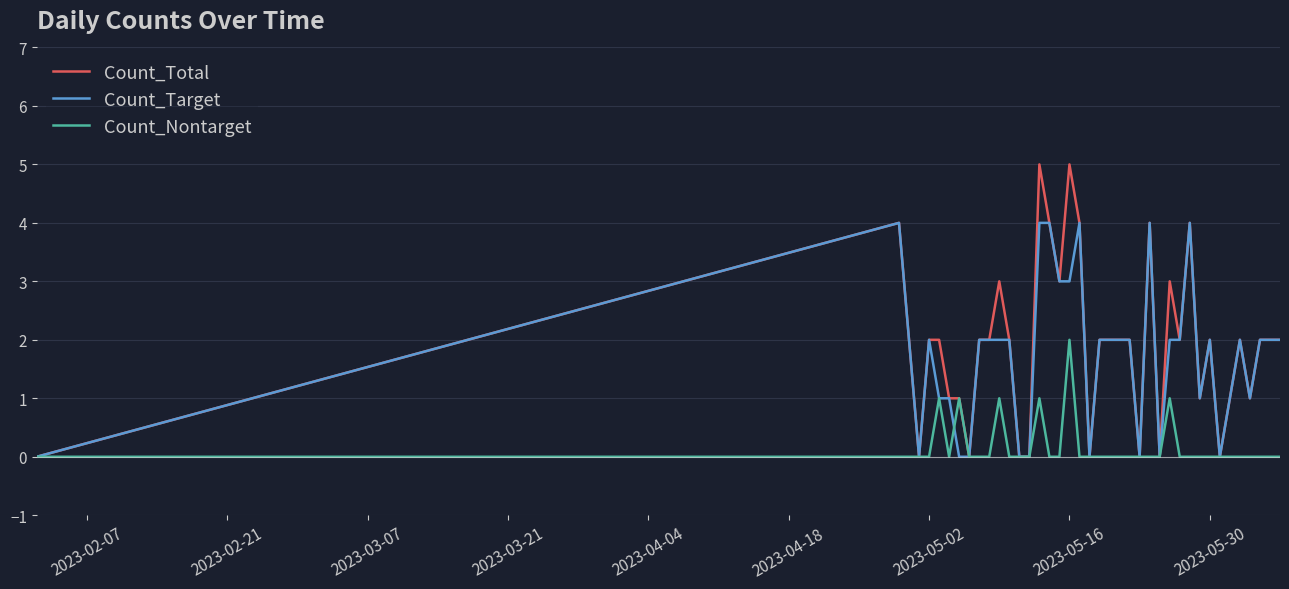

How many series are shown in this chart?

3